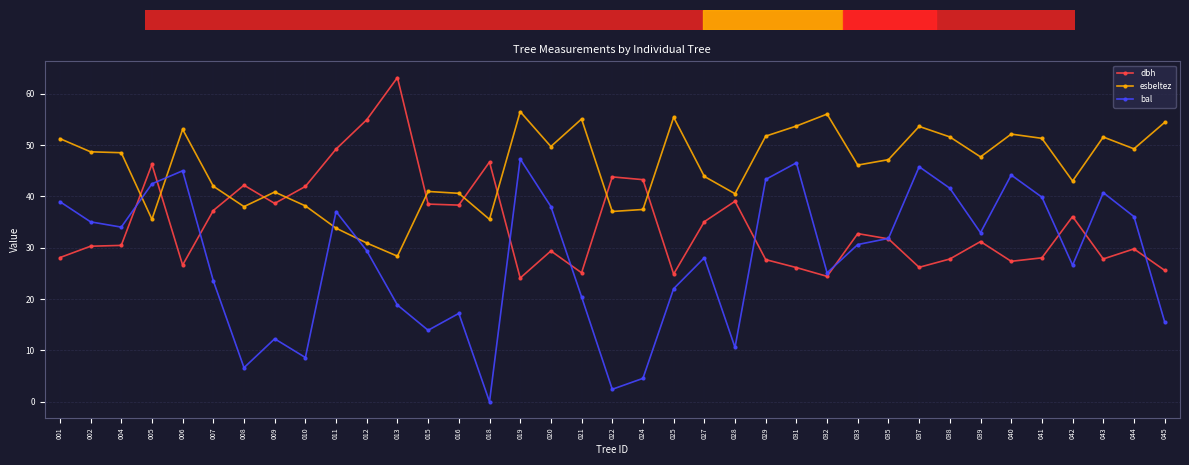

What is the value of the bal point at the 13th from the left?

13.9